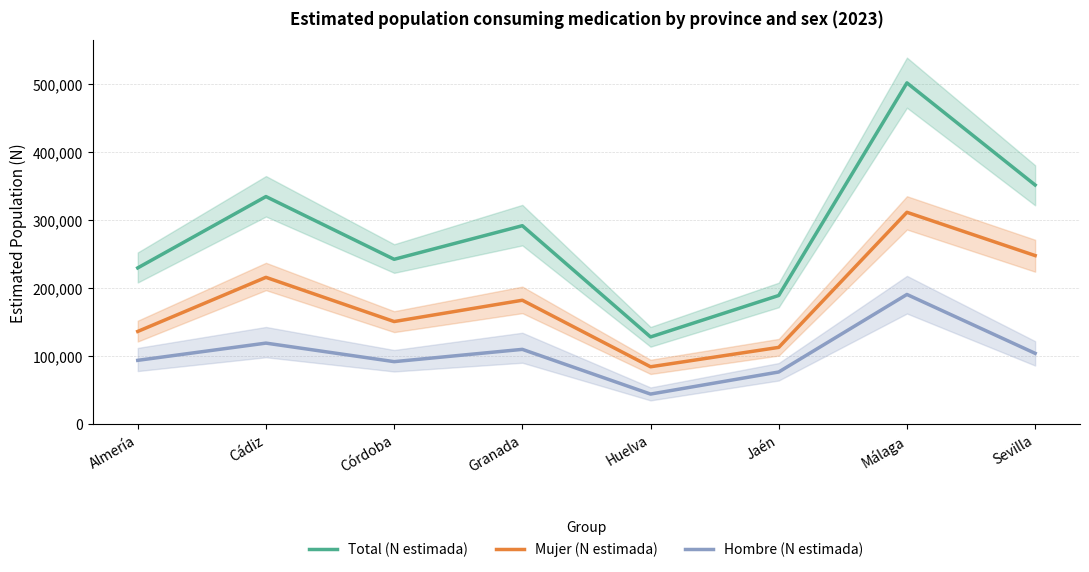

What is the sum of all Mujer (N estimada) values?

1439640